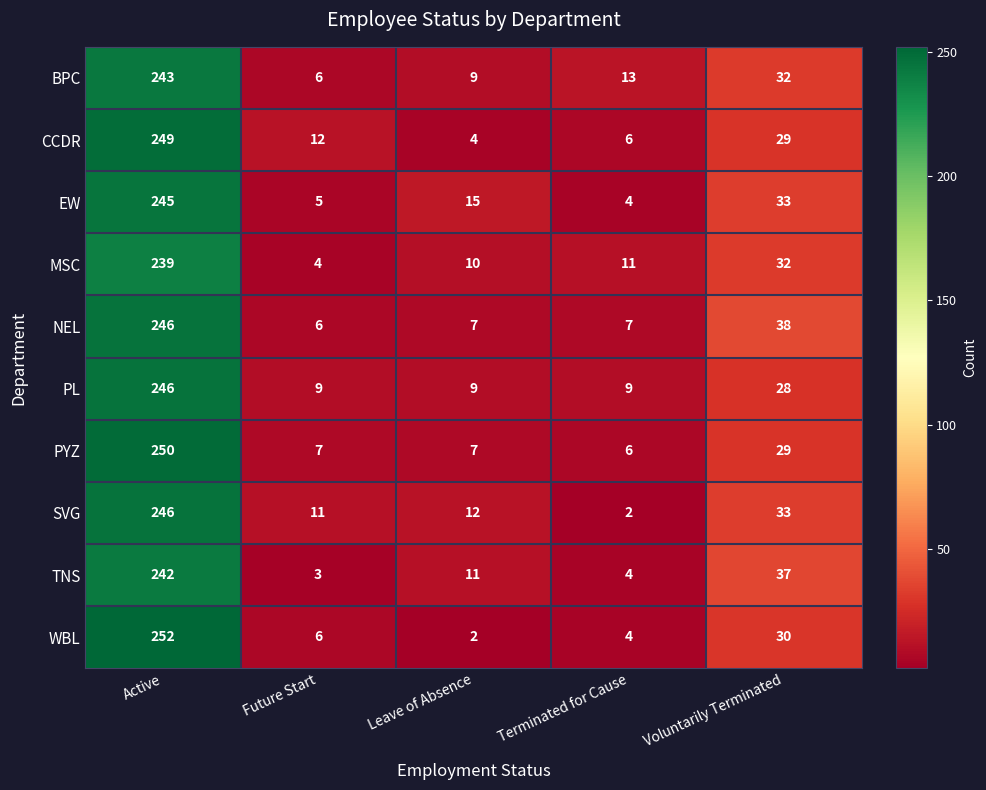

Between Future Start and Leave of Absence, which series saw the biggest shift?

EW